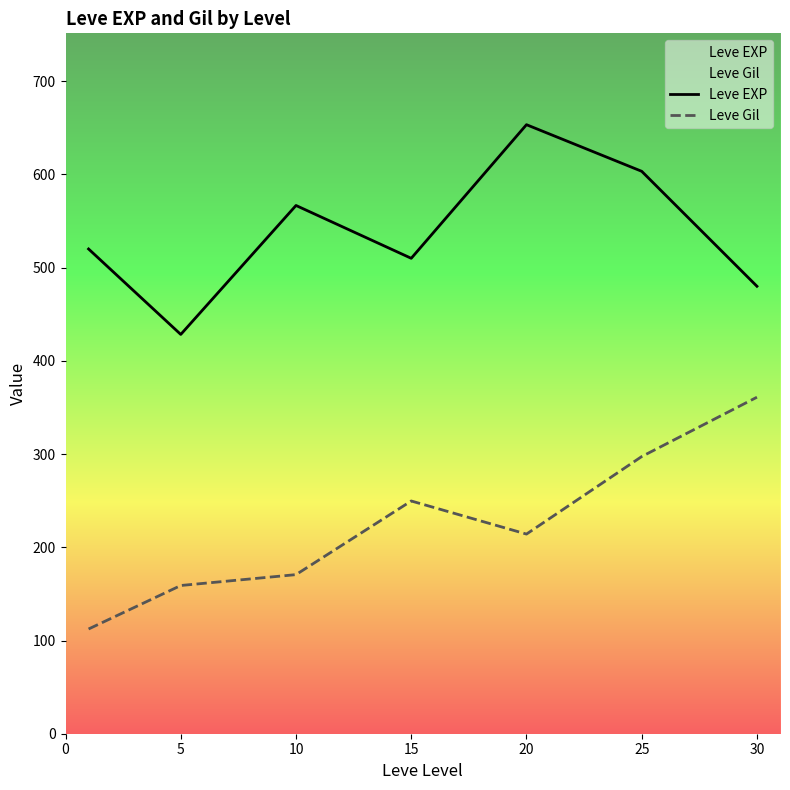

What is the spread (max minus min) of values at 30?

119.0